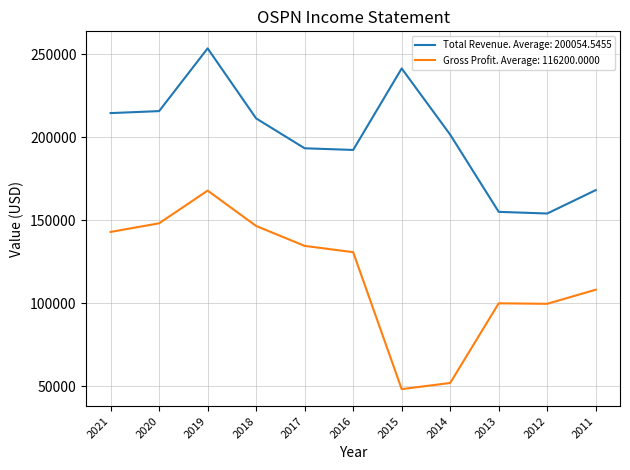

What is the minimum value shown in the chart?

48200